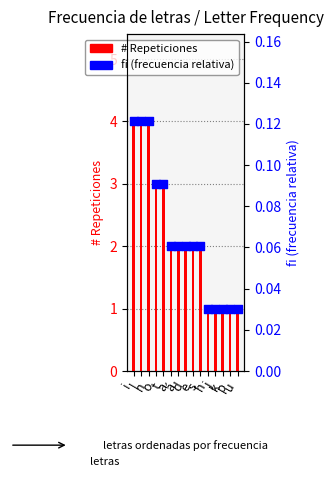

At how many categories does at least one series exceed 1?

10